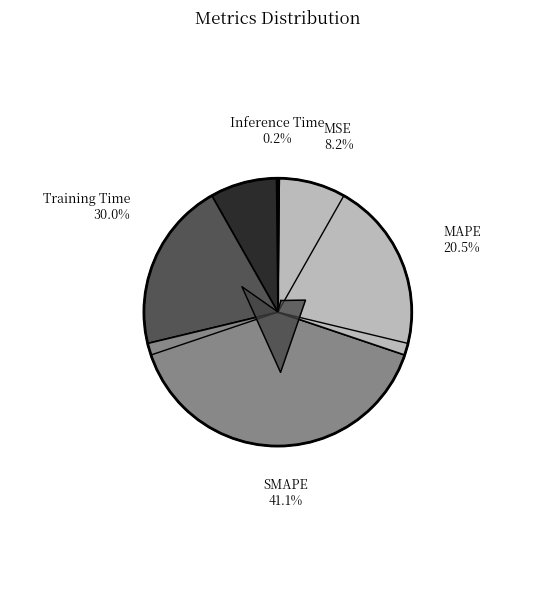

What is the smallest slice in the pie chart?

Inference Time